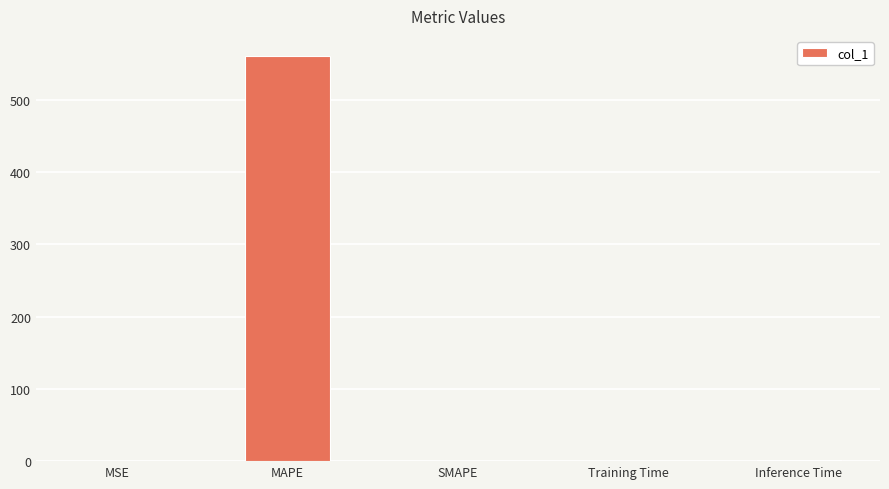

True or false: the data shows 0.0 at MSE.

True